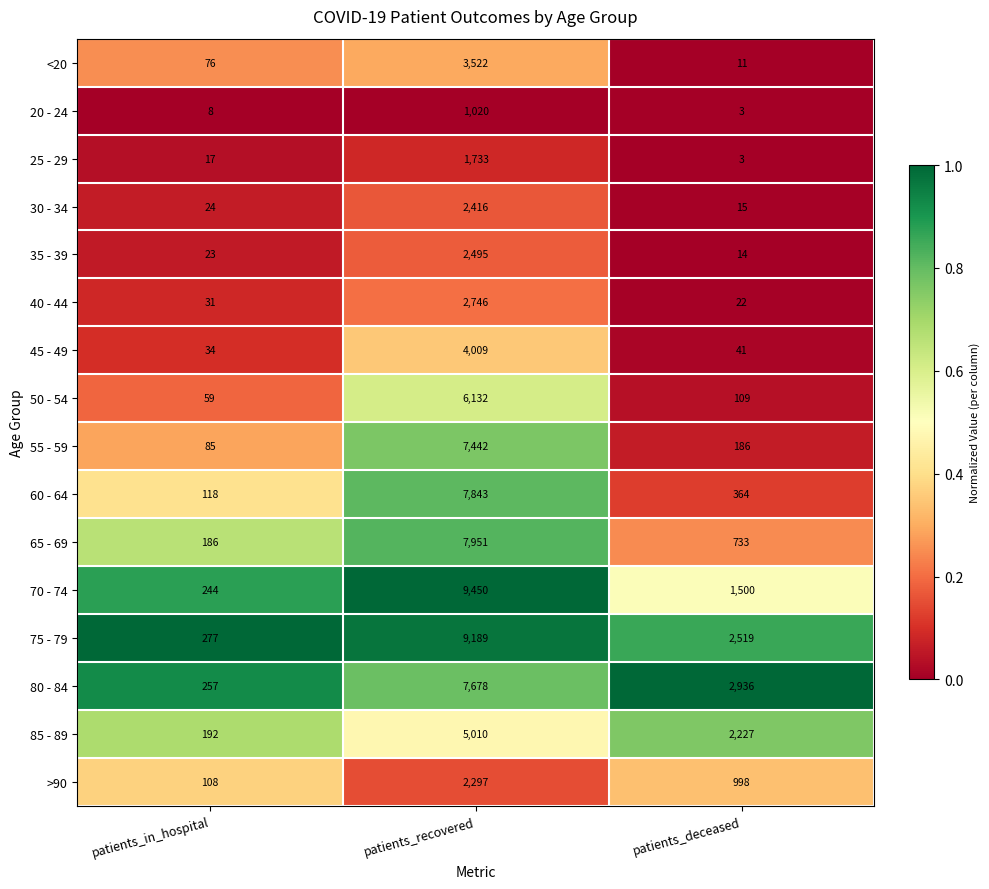

Which series has the largest total across all categories?

75 - 79